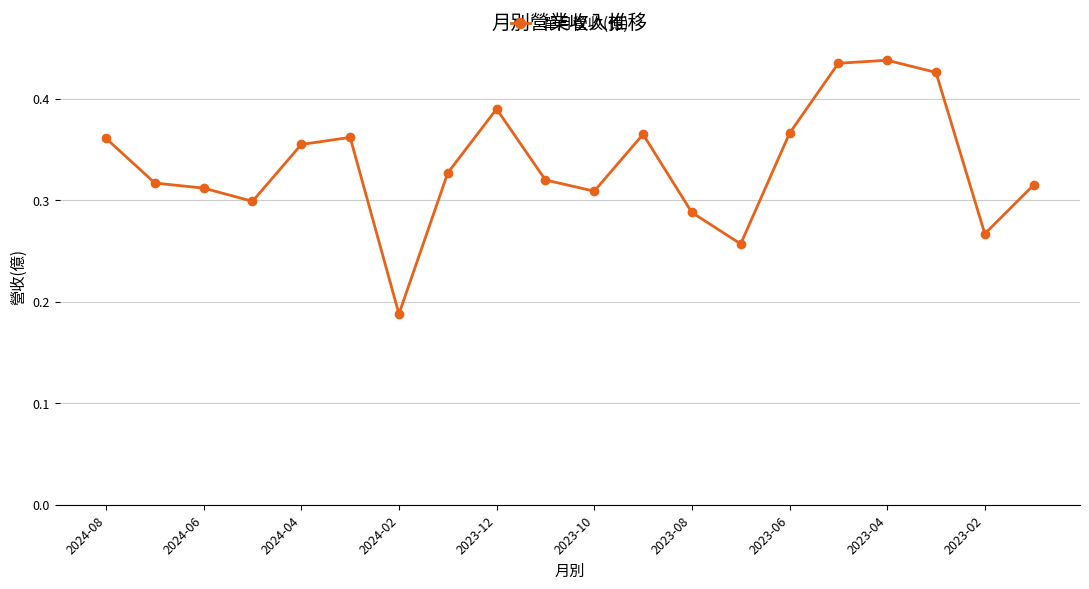

True or false: the data has more than 2 interior local peaks.

True